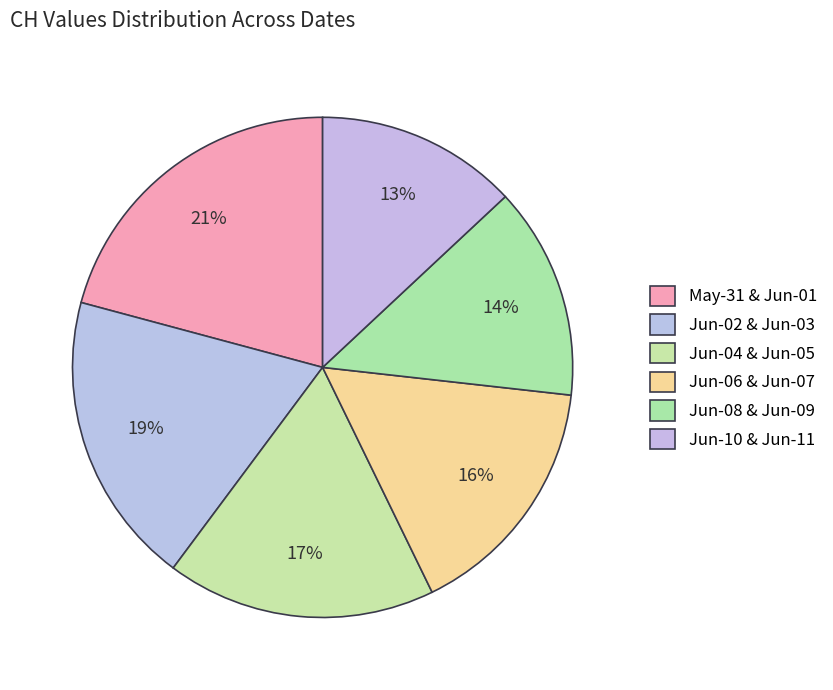

Count the number of slices in the pie.

6